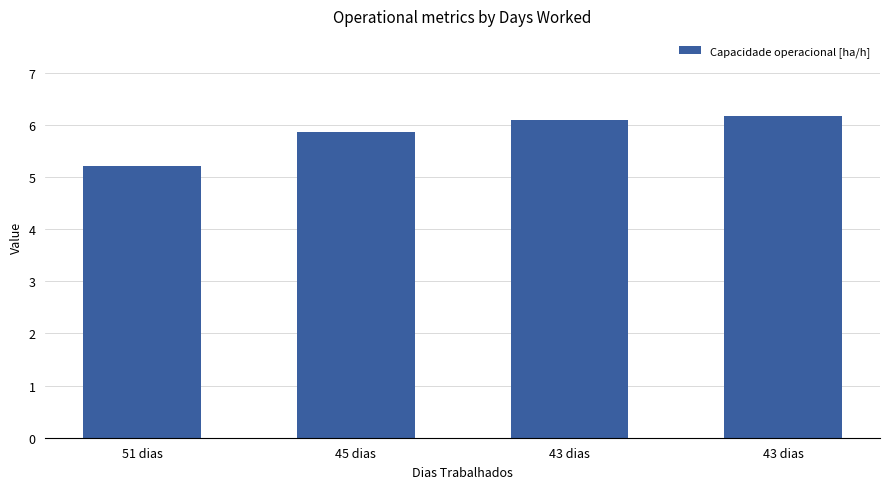

Count the number of values greater than 6.

2